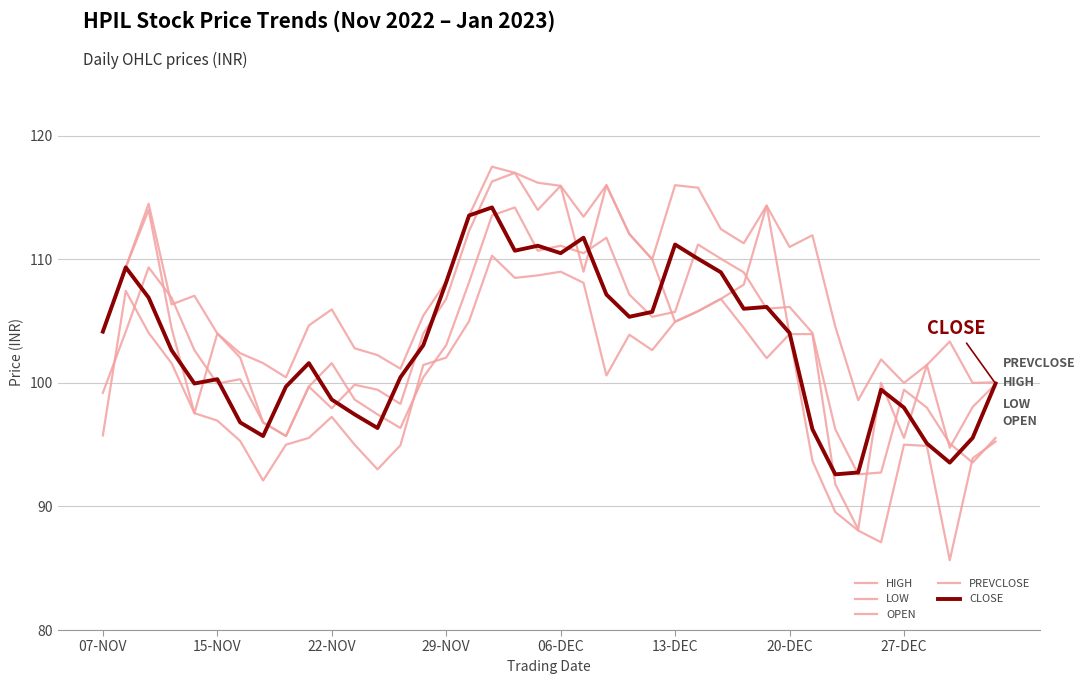

How many lines are shown in the chart?

5